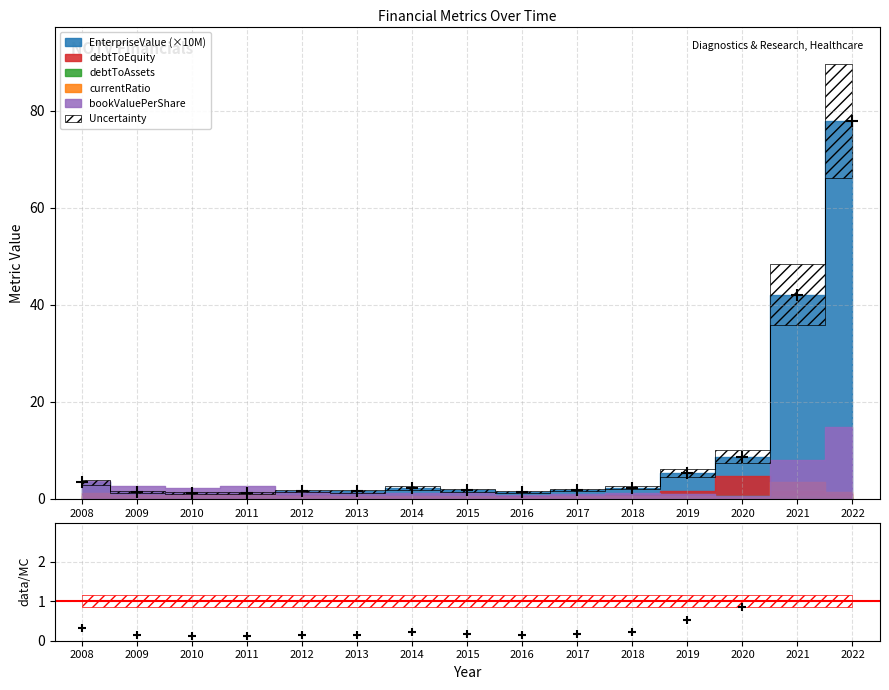

How many points are higher than both their immediate neighbors (excluding endpoints)?

2